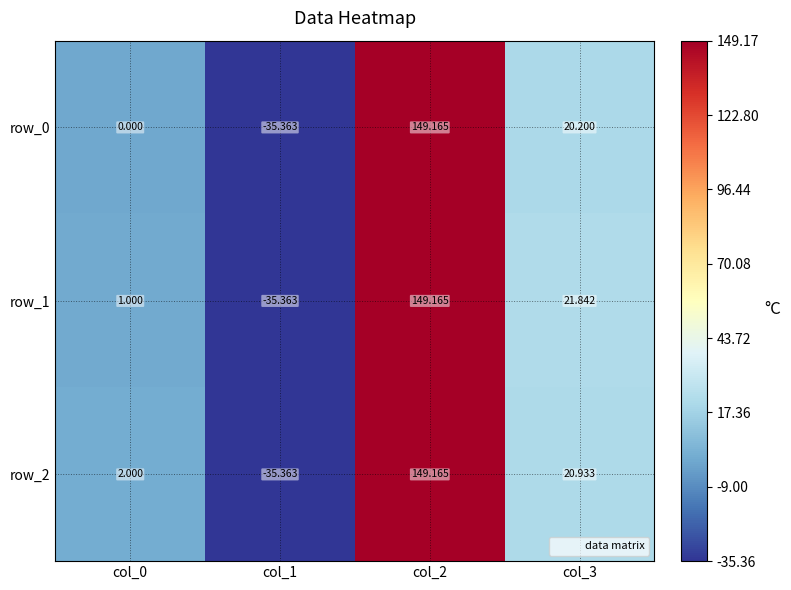

How many negative values does the row_1 series have?

1